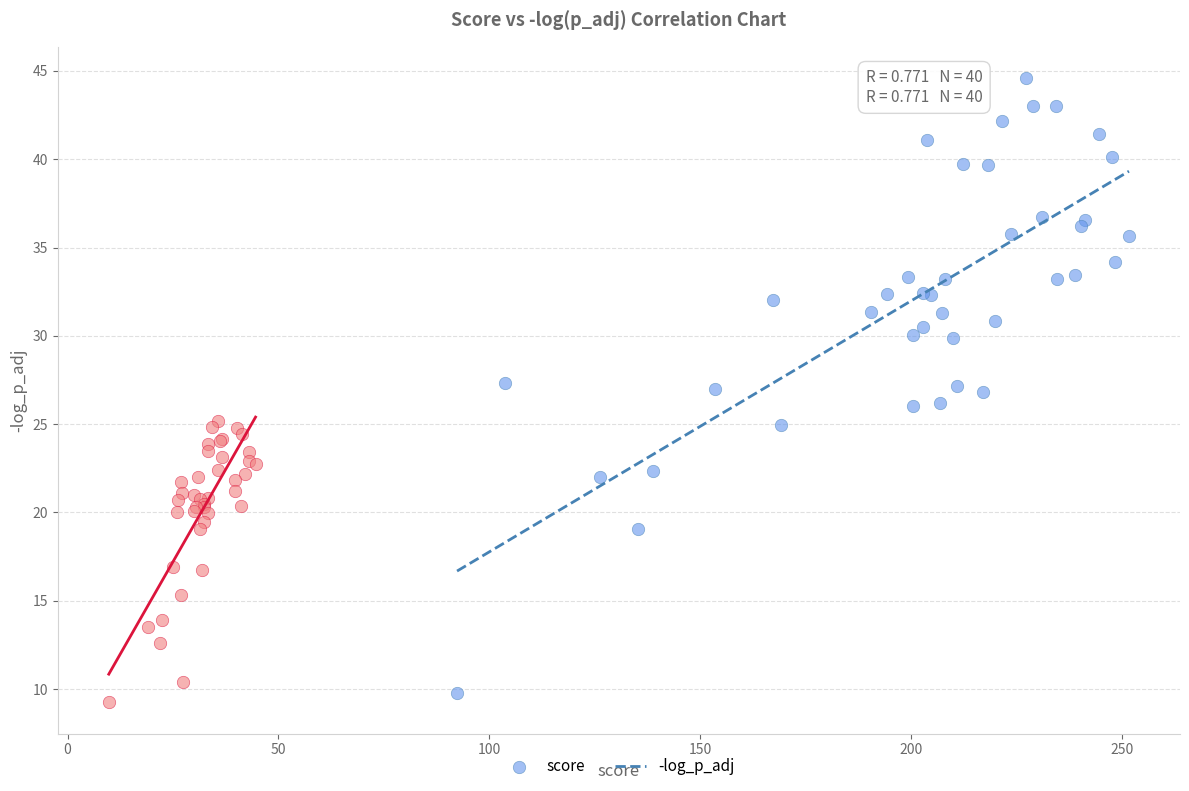

Which series reaches the maximum Y coordinate?

score